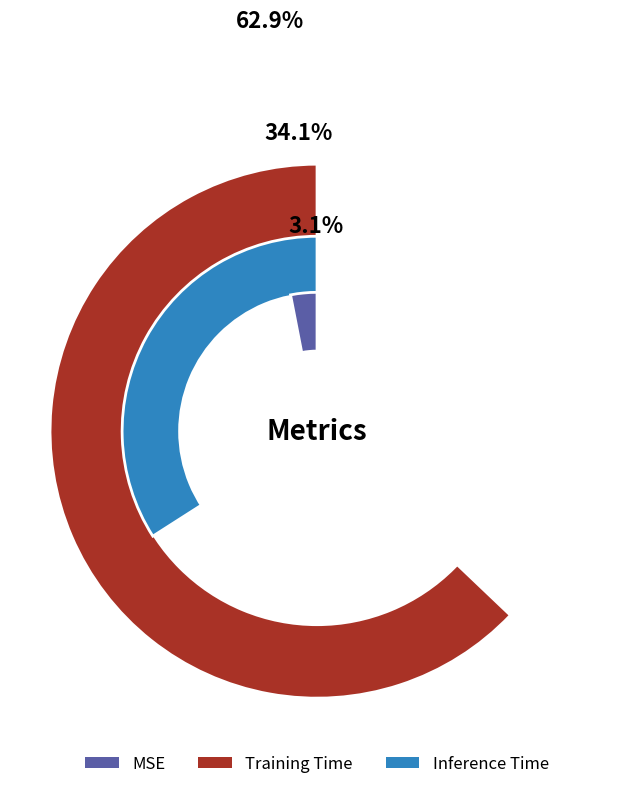

Which category has the biggest portion of the pie?

Training Time